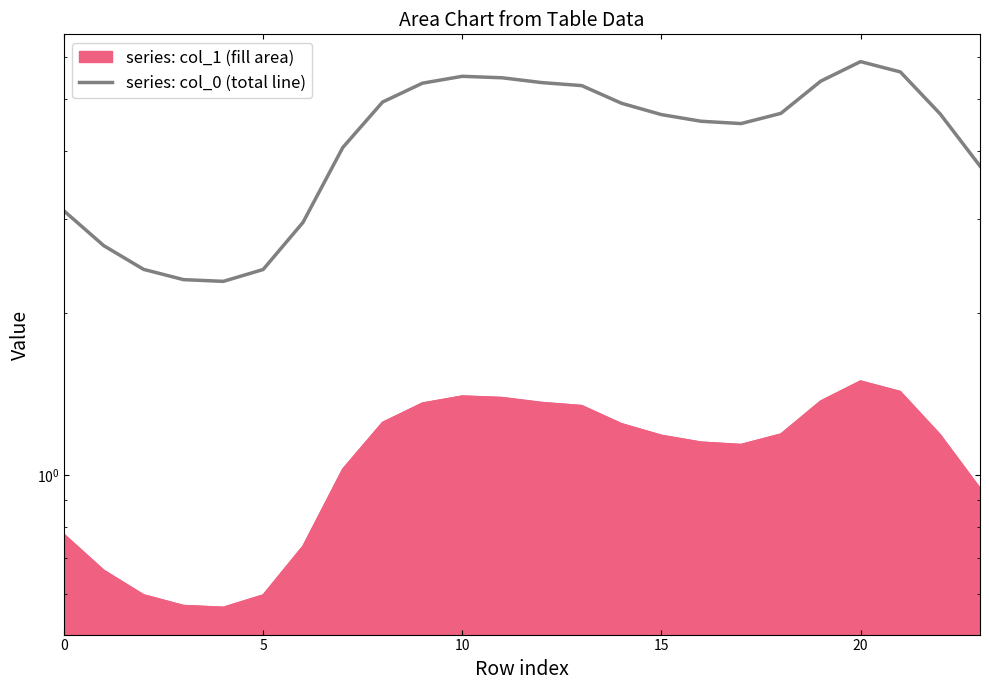

How many lines are shown in the chart?

1